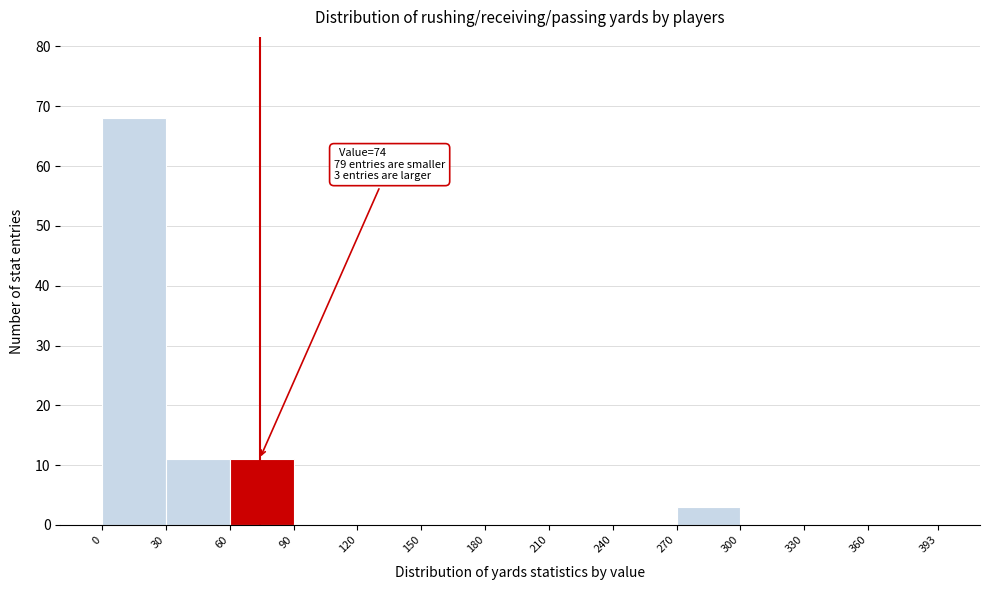

Over which range of the x-axis is the bar tallest?

0 to 30